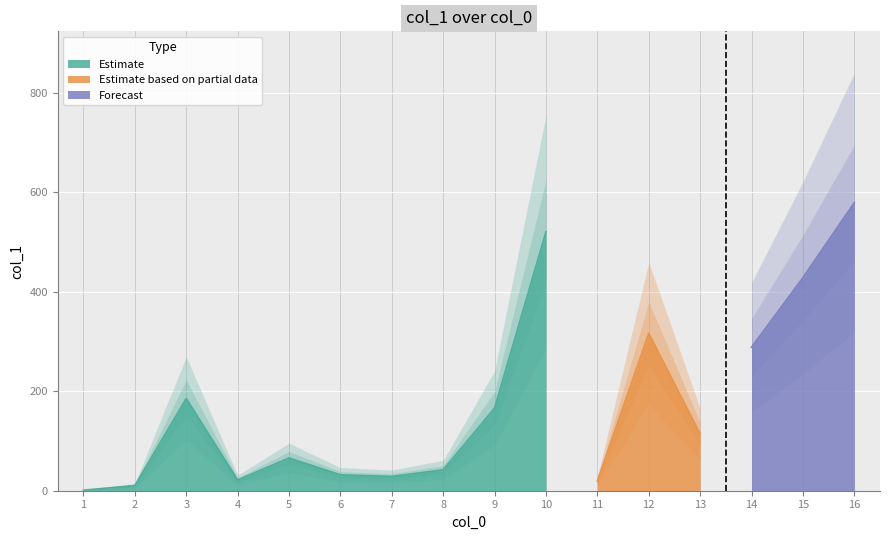

How many values are below 114?

8